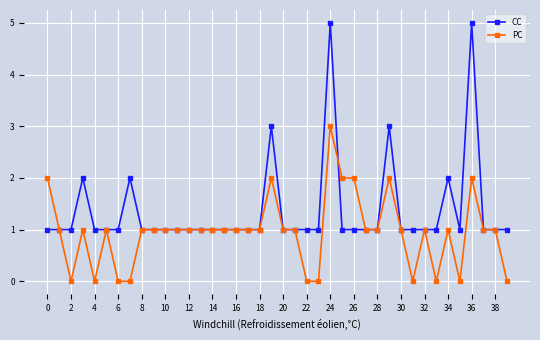

List the series in order of their overall mean, highest first.

CC, PC